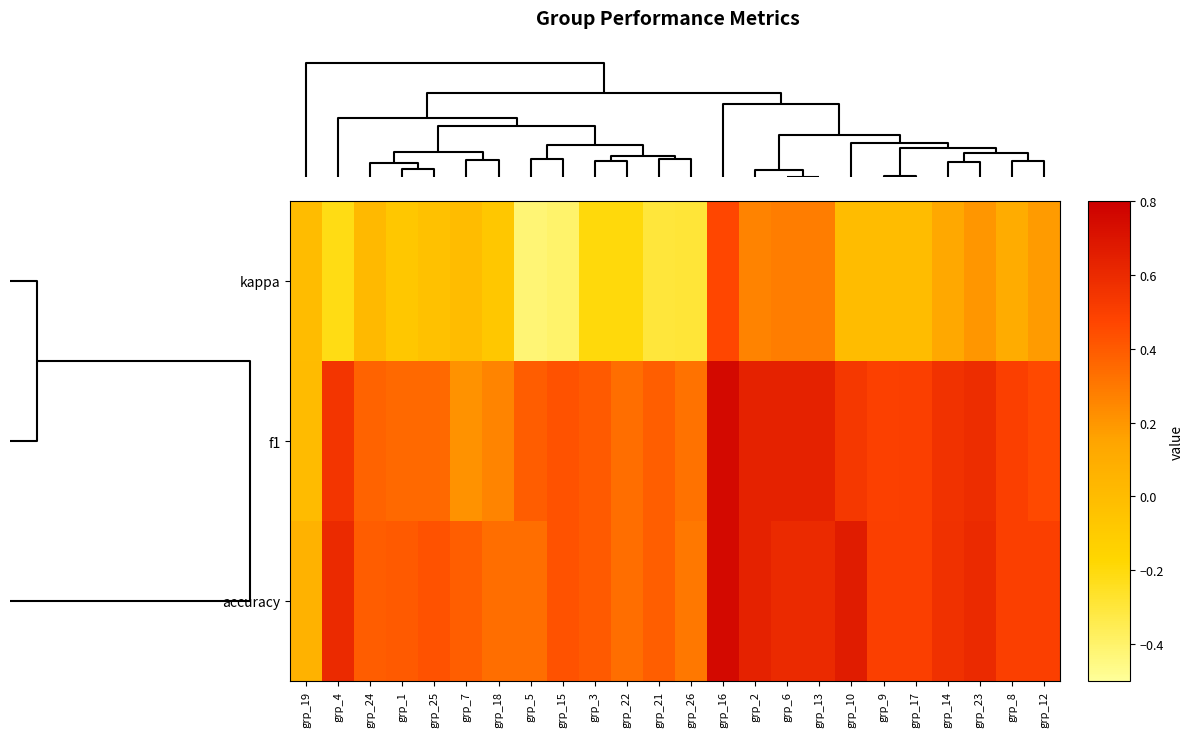

Which label corresponds to the largest value in the chart?

grp_16